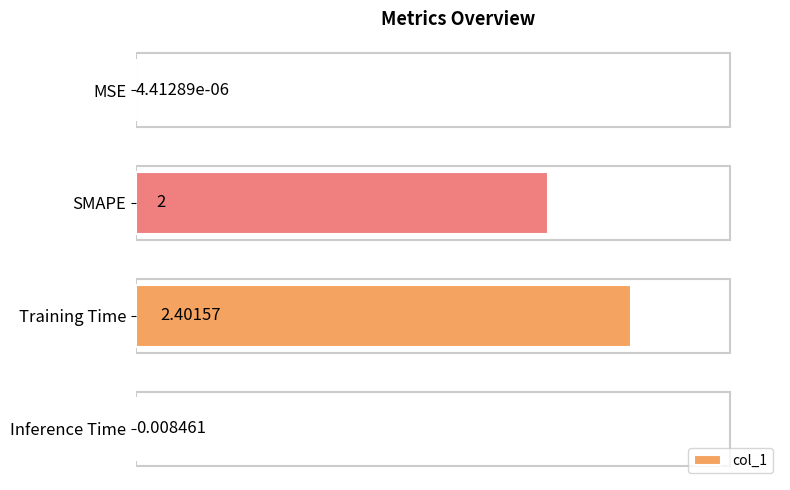

Between SMAPE and Training Time, which is larger?

Training Time